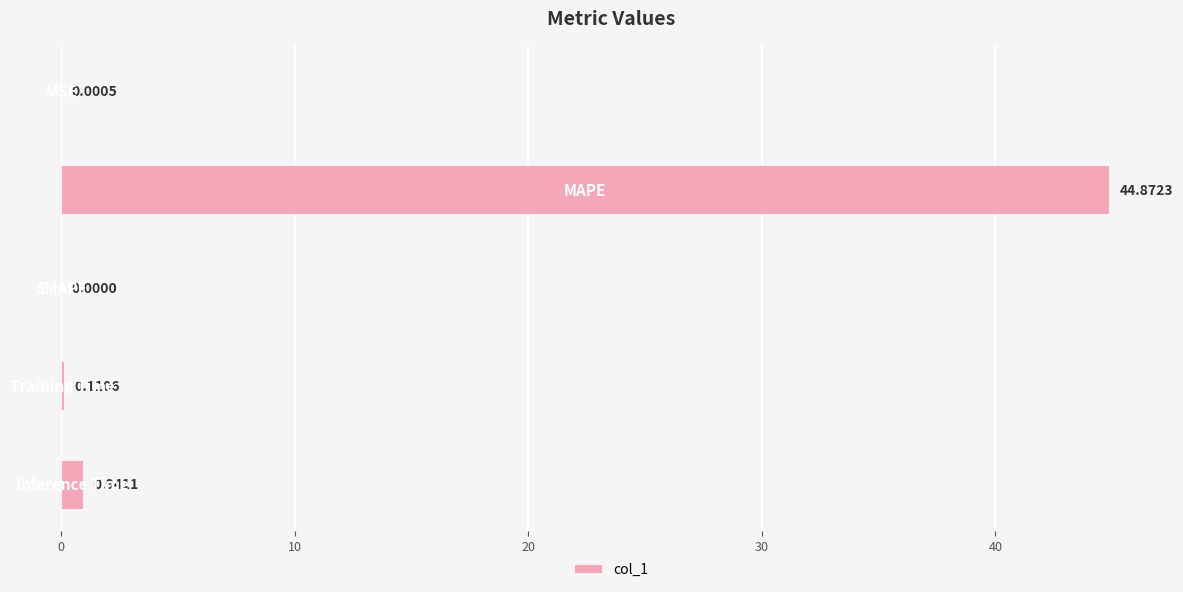

What is the sum of all values?

45.9